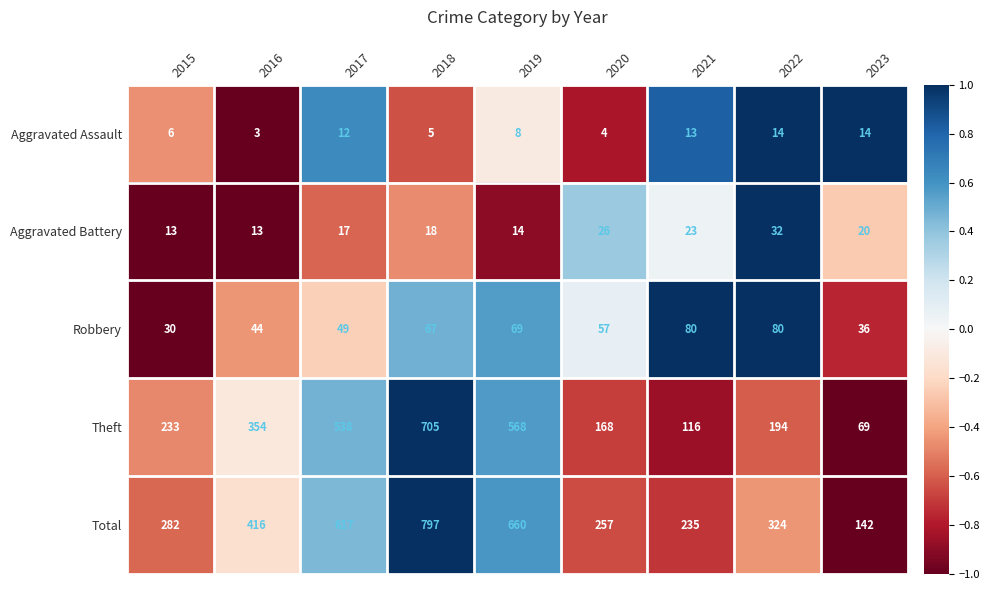

Where does the Total series first go above 324?

2016